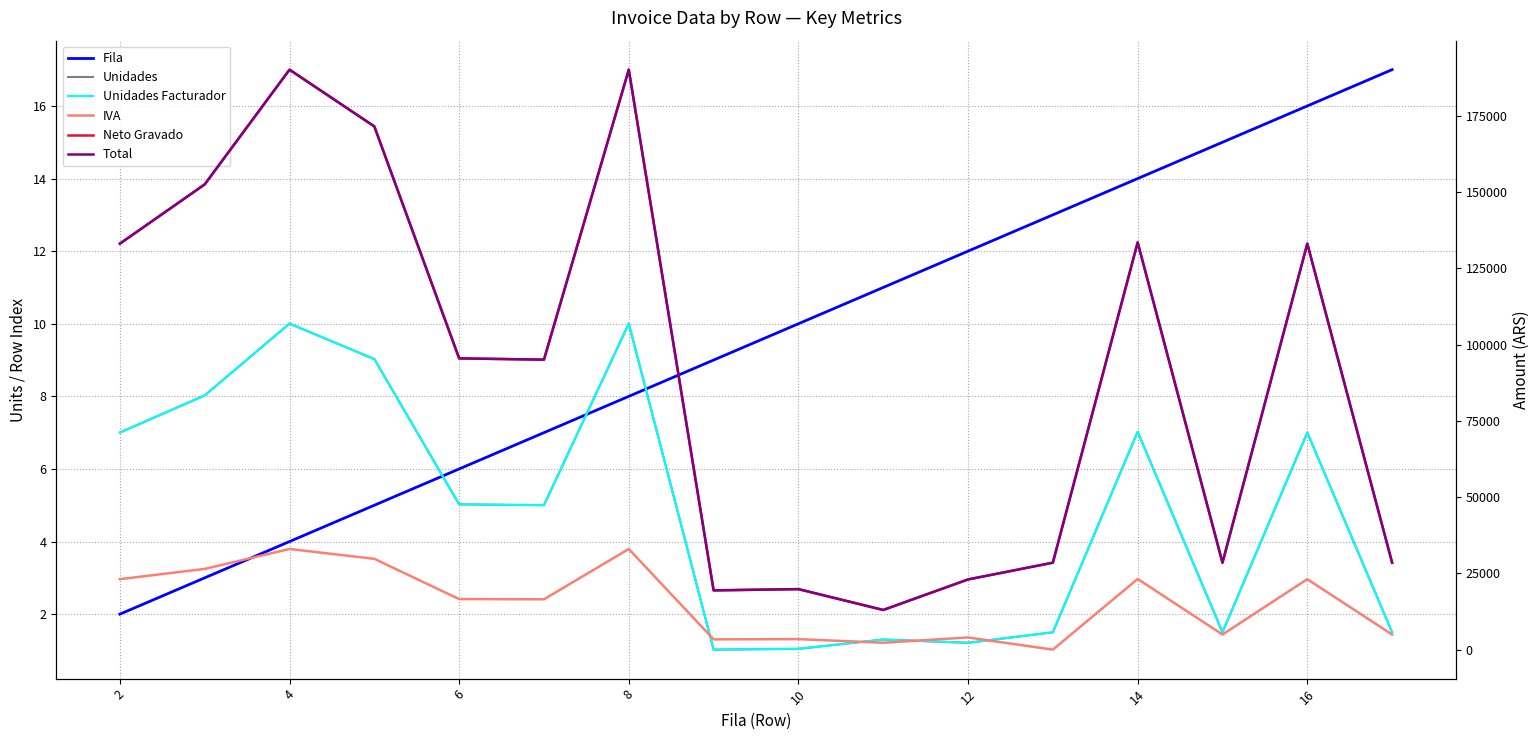

What is the difference between the maximum and second lowest values in the Unidades Facturador series?

9.0